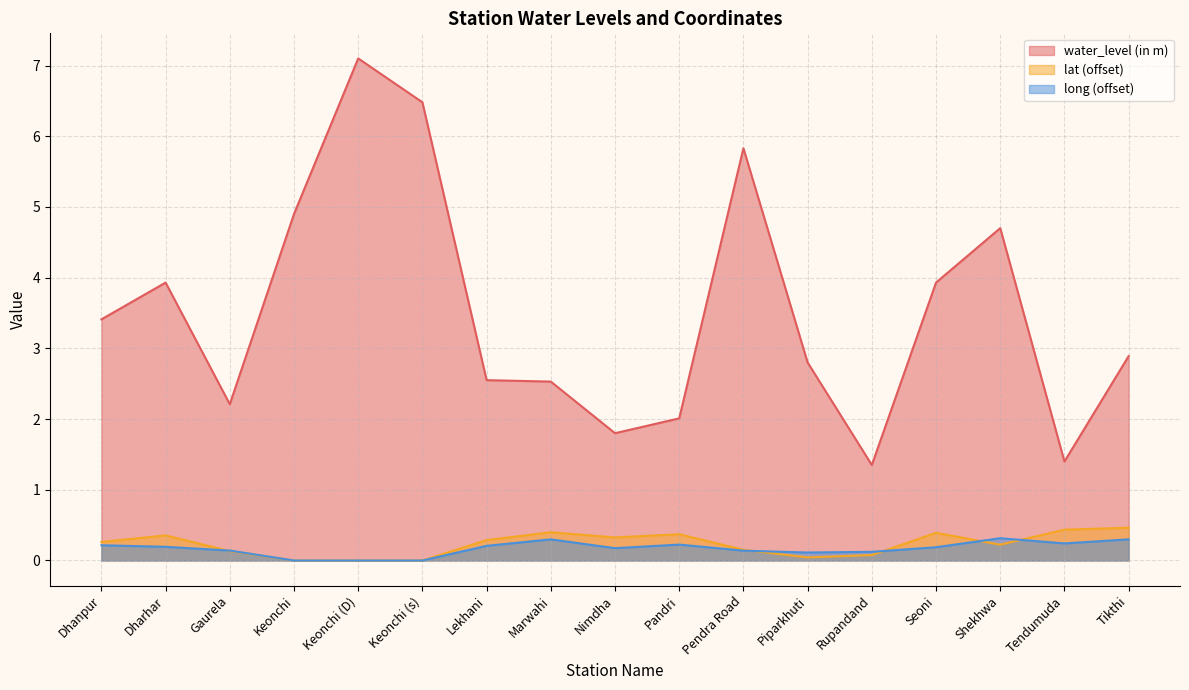

What is the value of the lat point at the 9th from the left?

0.3